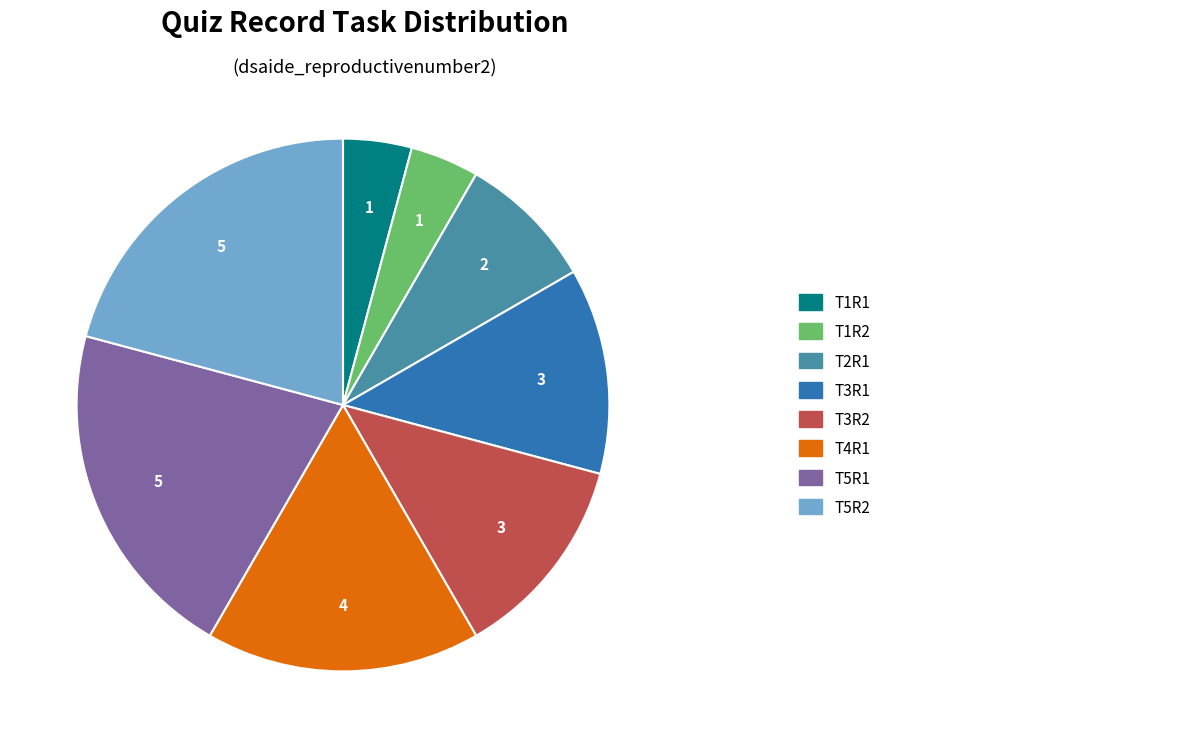

How many segments does this pie chart have?

8